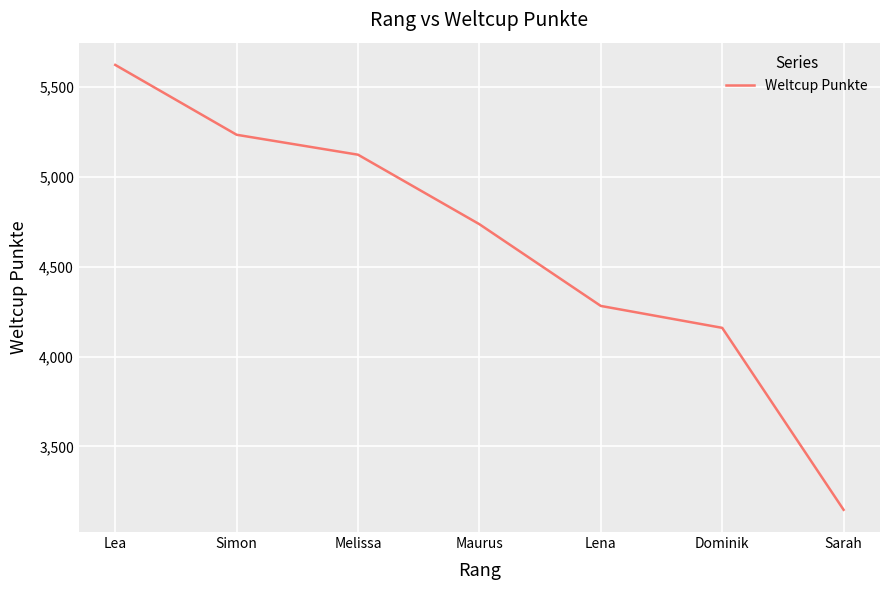

What is the greatest value displayed?

5624